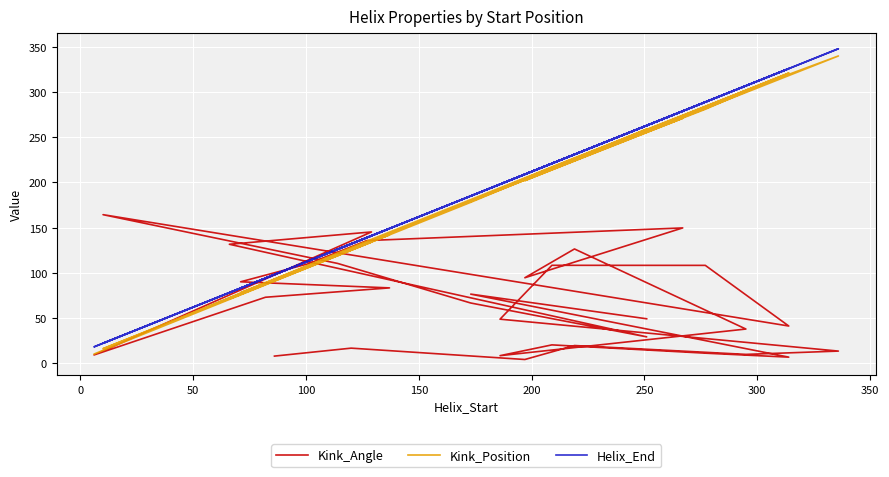

Which series has the largest total across all categories?

Helix_End